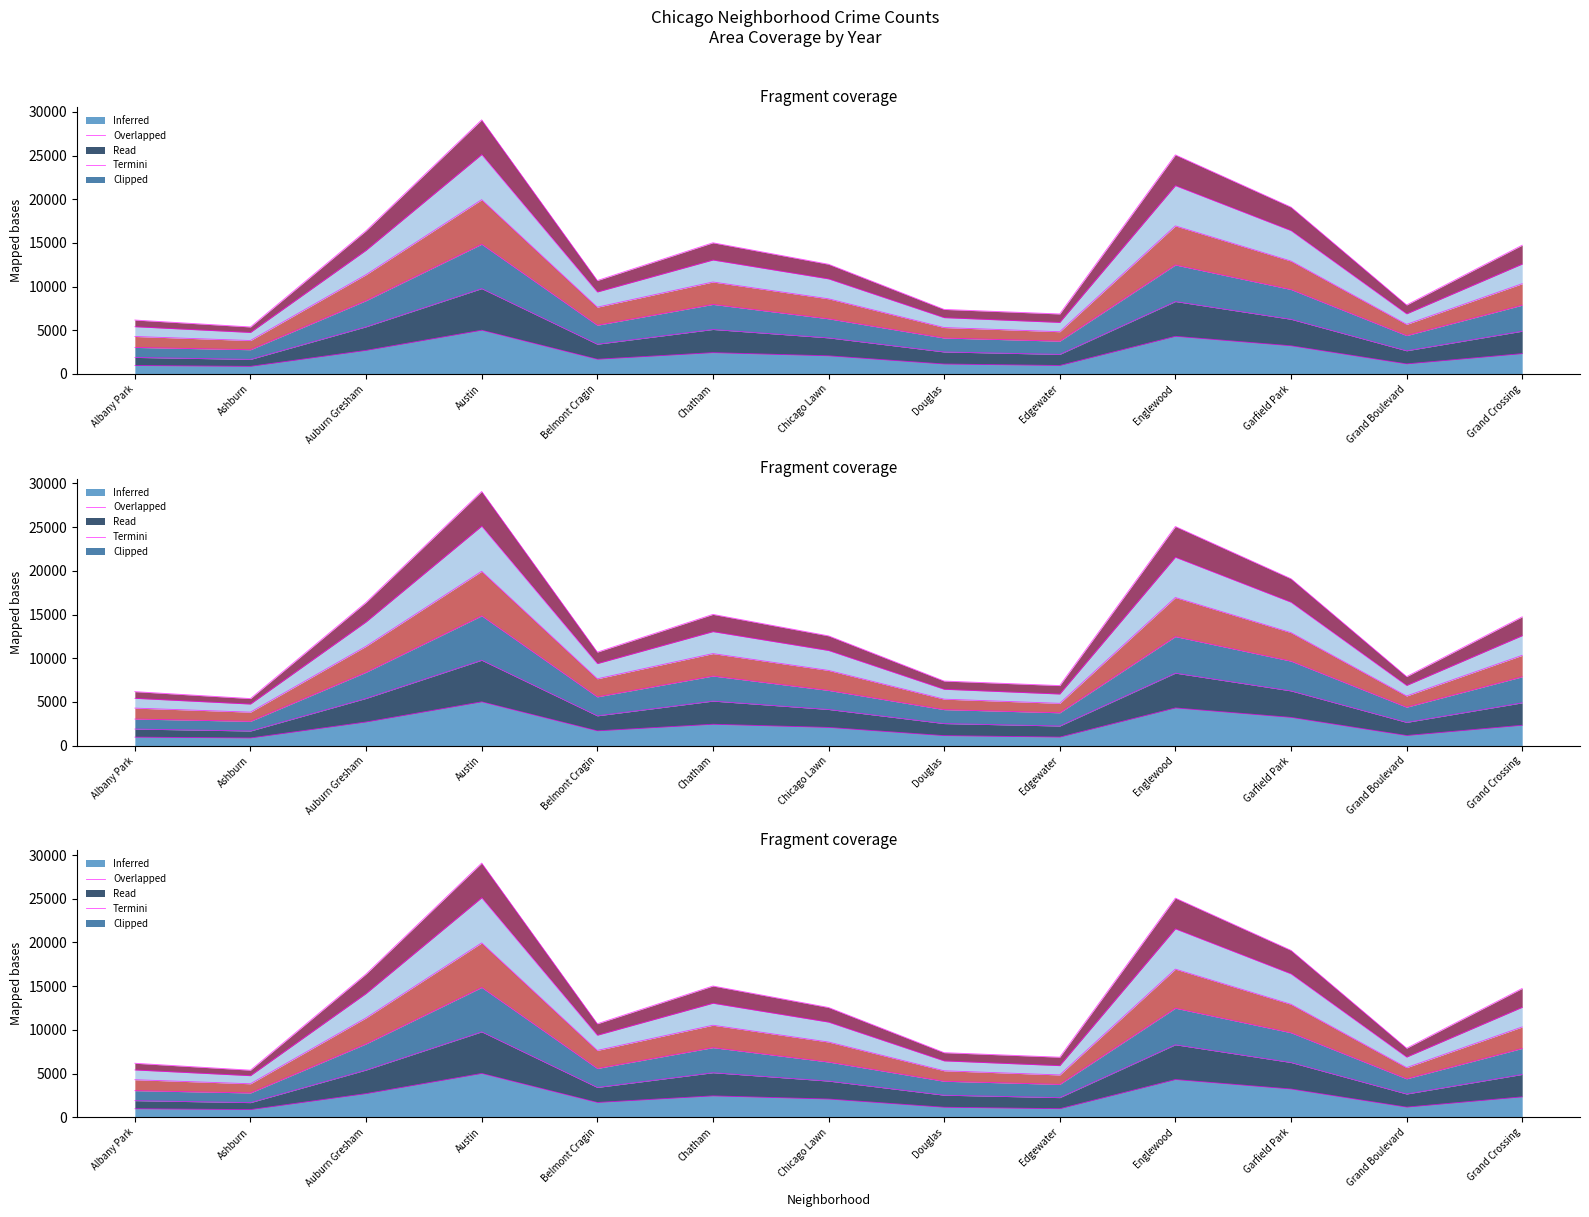

True or false: 2018 has a value of 2700 at Auburn Gresham.

True